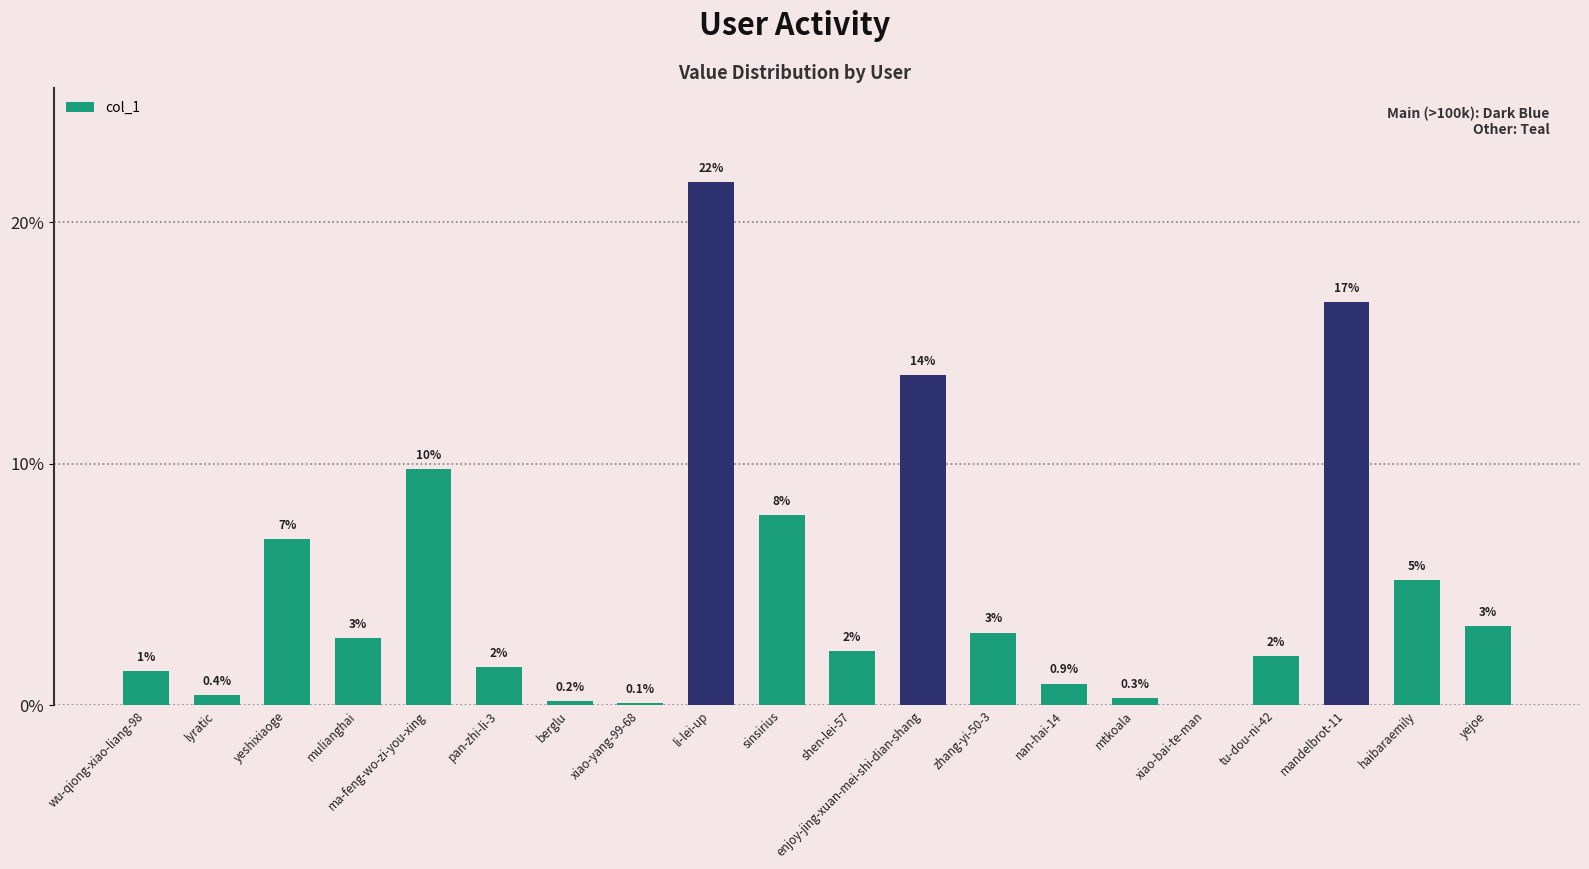

What is the sum of all values?

100.0